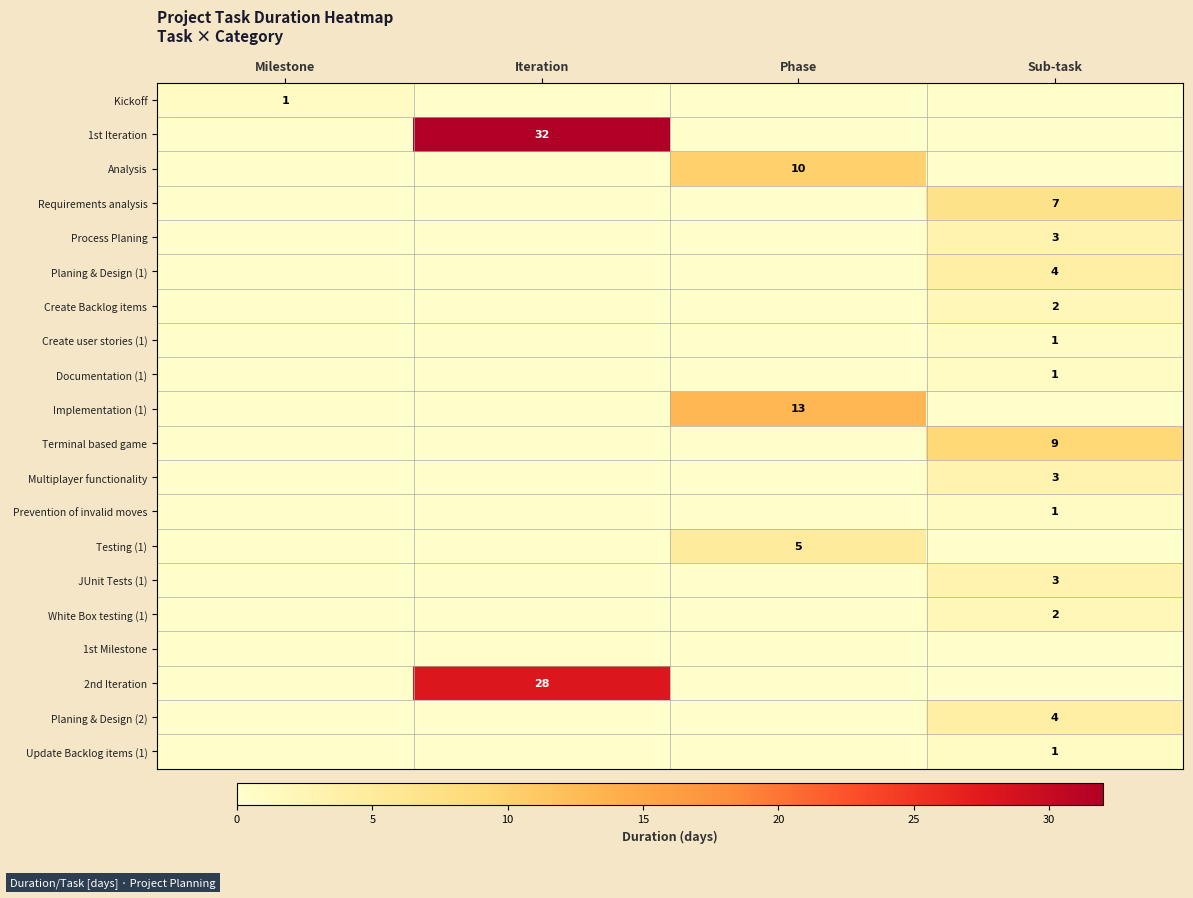

The value of White Box testing (1) at Sub-task is 2. True or false?

True